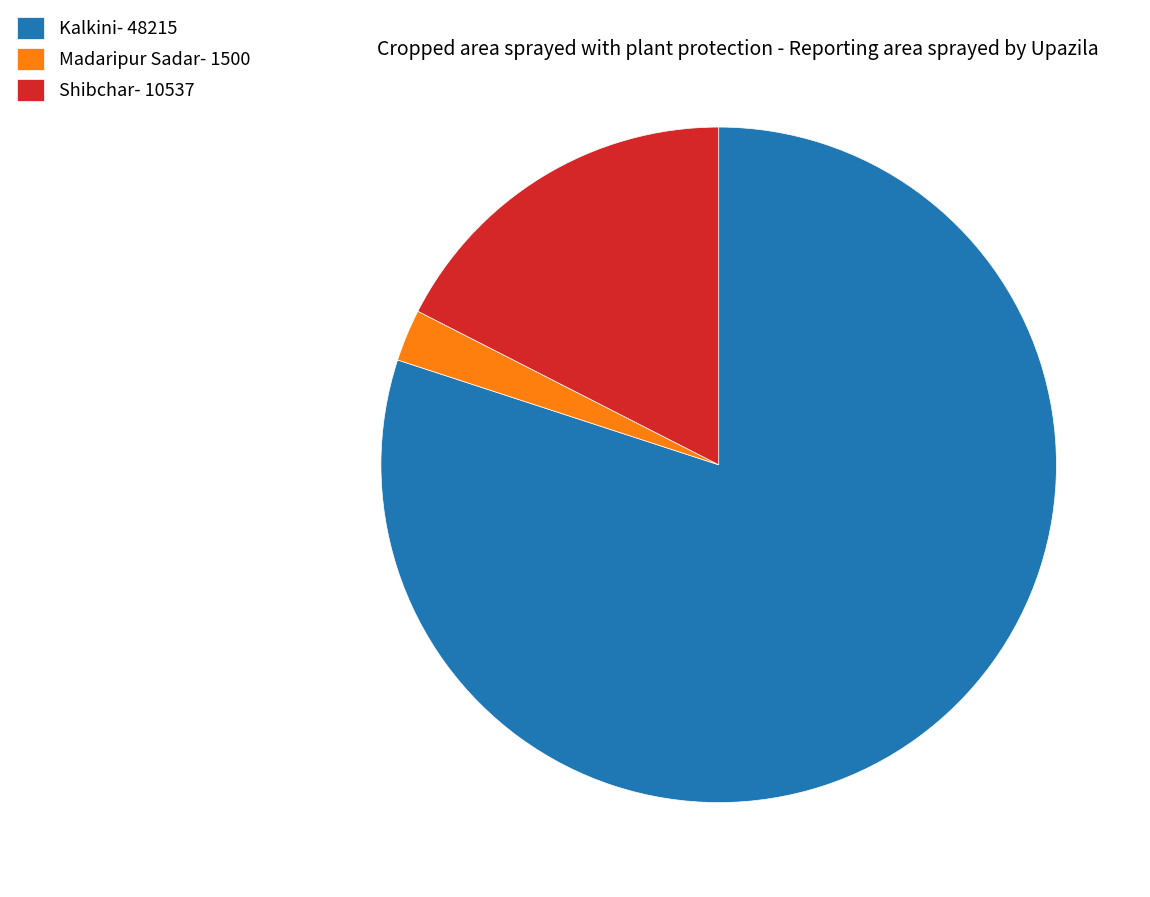

Which slice is the largest?

Kalkini- 48215